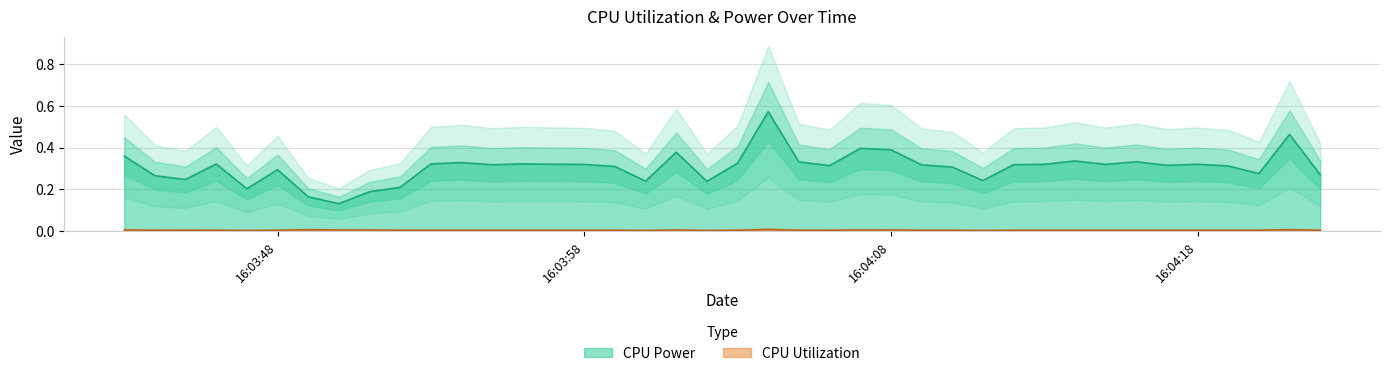

List the series in order of their overall mean, highest first.

CPU Power, CPU Utilization